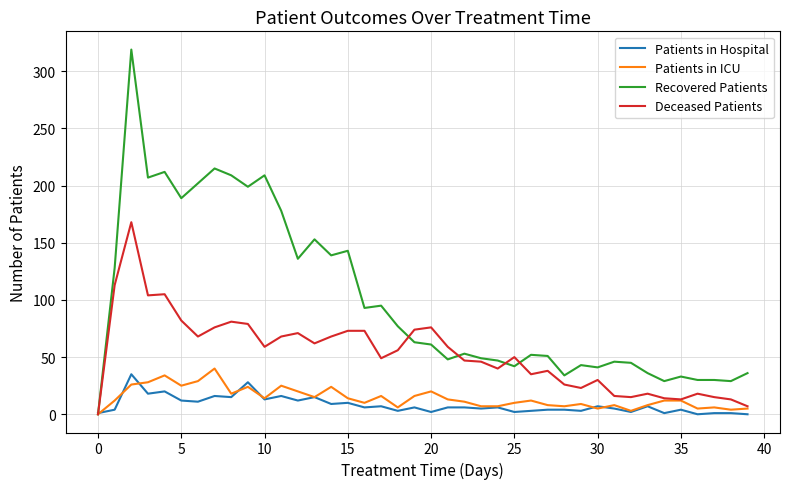

Which series has the widest spread of values?

Recovered Patients